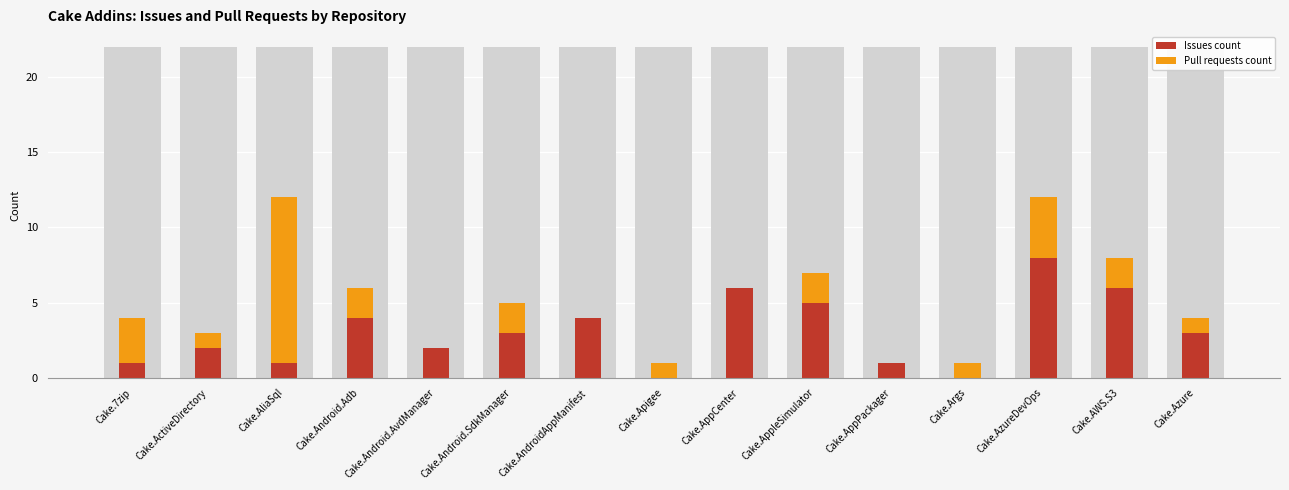

The value of Pull requests count at Cake.AliaSql is 17. True or false?

False